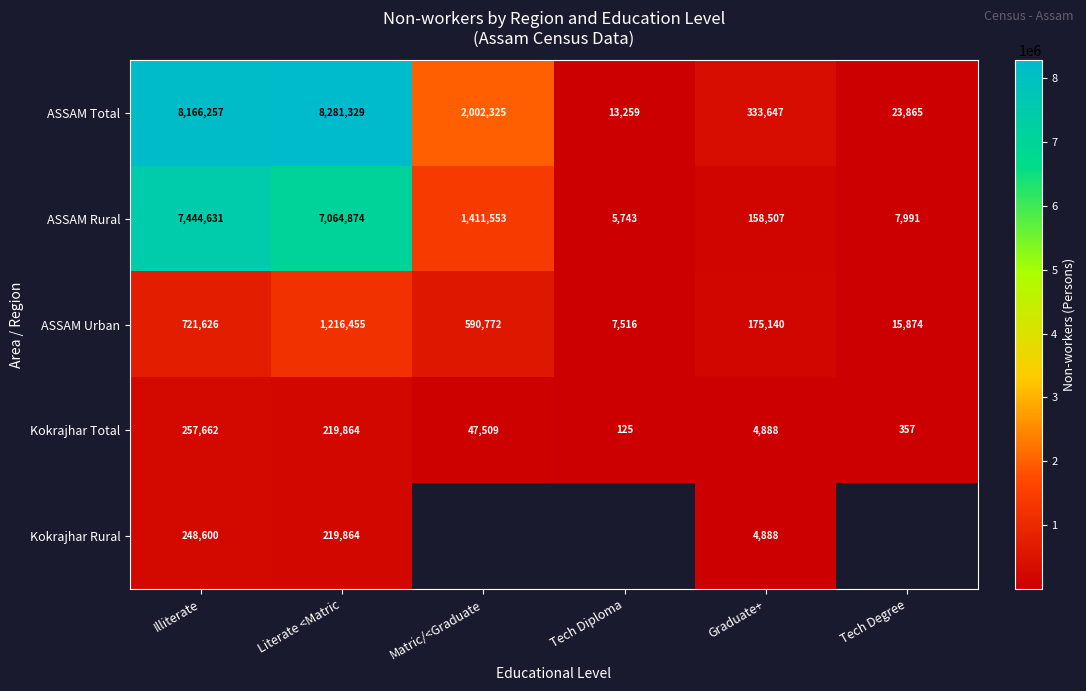

How many values in the ASSAM Total series are below 2002325?

3